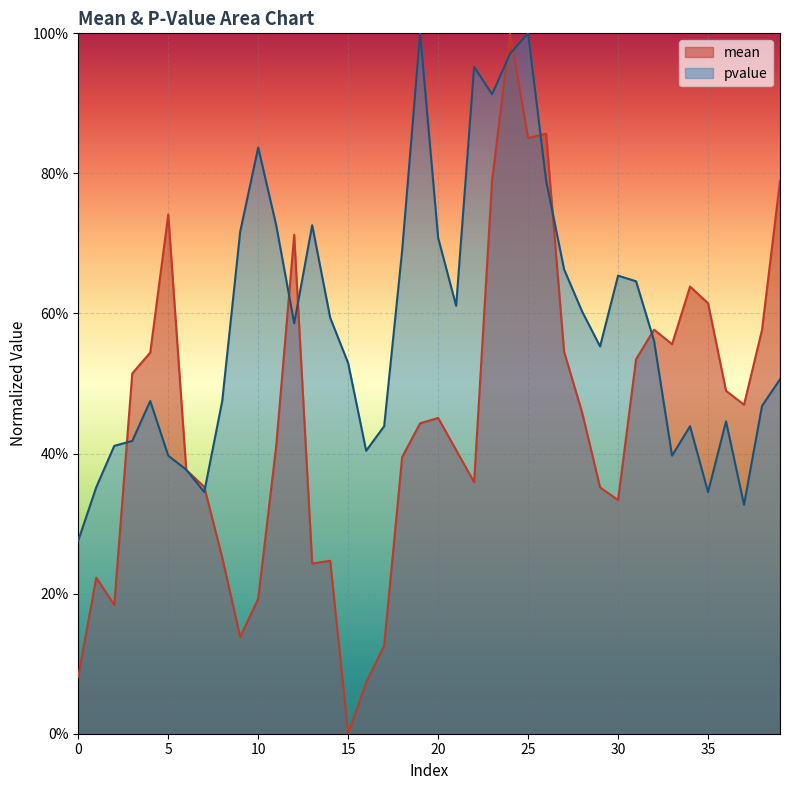

Count the number of data series in this chart.

2